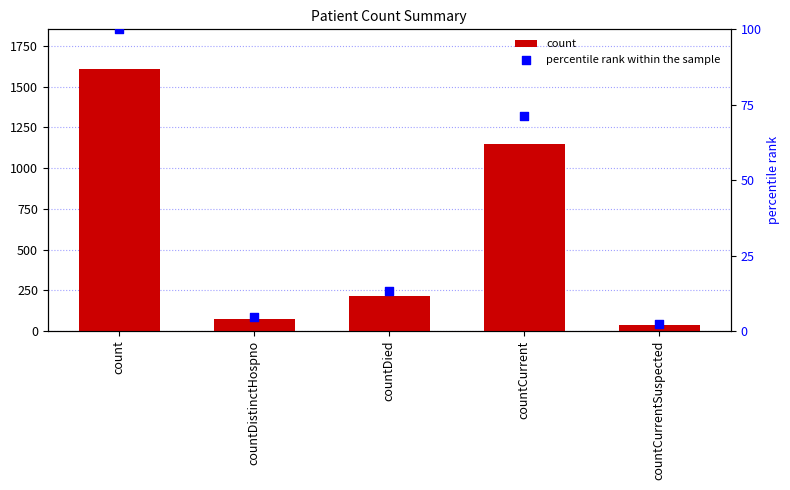

Which series reaches the minimum Y coordinate?

percentile rank within the sample